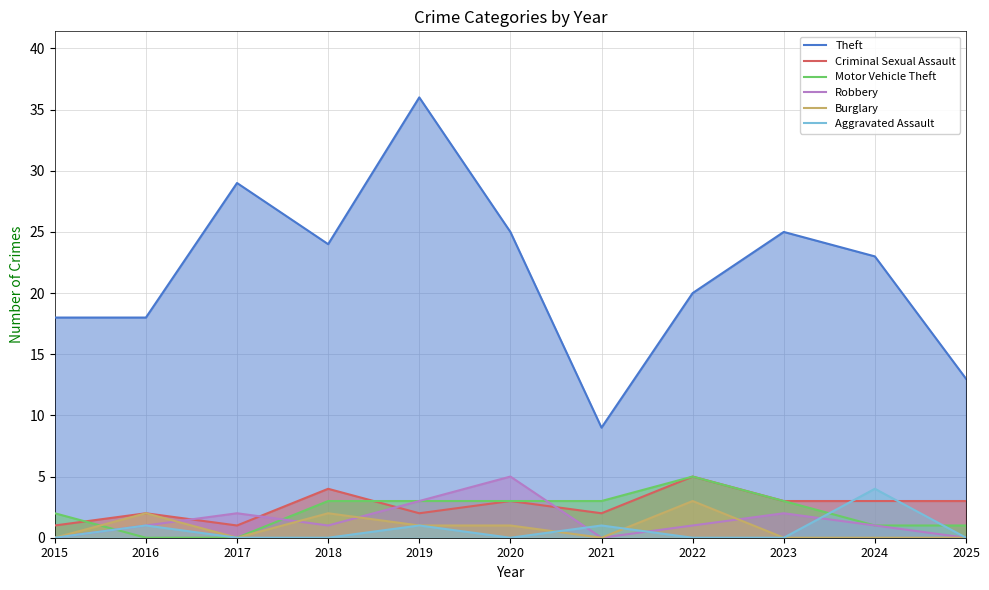

Reading left to right, list all the values displayed in this chart.

Theft: 2015=18	2016=18	2017=29	2018=24	2019=36	2020=25	2021=9	2022=20	2023=25	2024=23	2025=13
Criminal Sexual Assault: 2015=1	2016=2	2017=1	2018=4	2019=2	2020=3	2021=2	2022=5	2023=3	2024=3	2025=3
Motor Vehicle Theft: 2015=2	2016=0	2017=0	2018=3	2019=3	2020=3	2021=3	2022=5	2023=3	2024=1	2025=1
Robbery: 2015=0	2016=1	2017=2	2018=1	2019=3	2020=5	2021=0	2022=1	2023=2	2024=1	2025=0
Burglary: 2015=0	2016=2	2017=0	2018=2	2019=1	2020=1	2021=0	2022=3	2023=0	2024=0	2025=0
Aggravated Assault: 2015=0	2016=1	2017=0	2018=0	2019=1	2020=0	2021=1	2022=0	2023=0	2024=4	2025=0